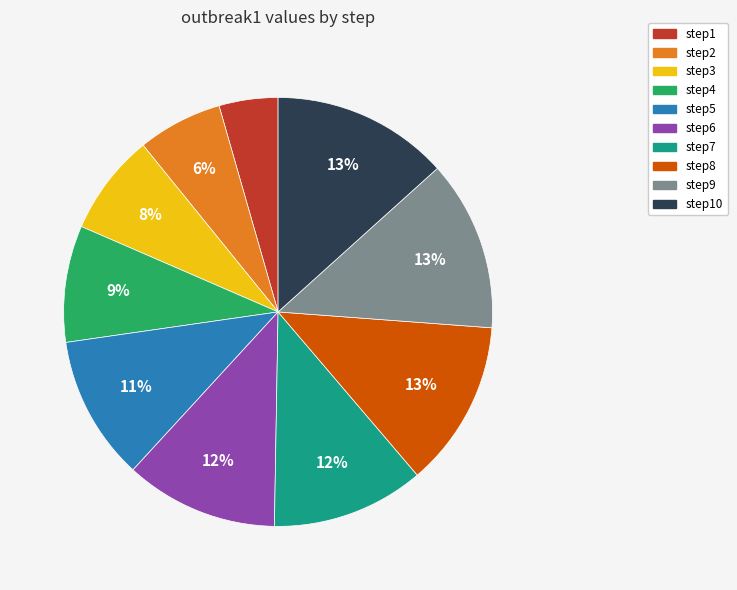

How many segments does this pie chart have?

10